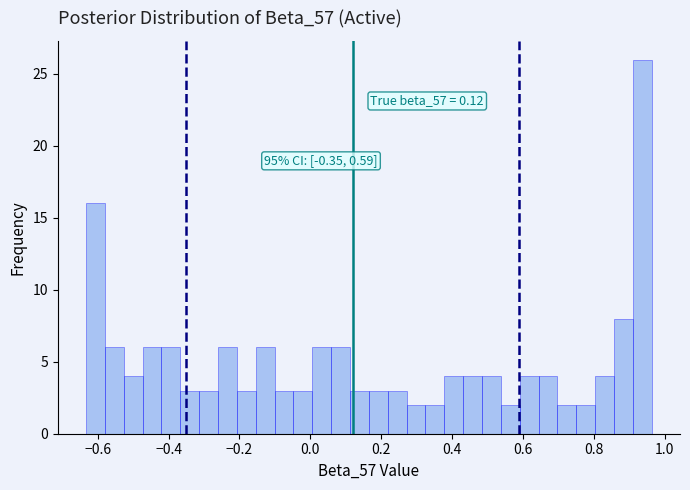

Read against the x-axis, roughly where is the centre of the tallest bar?

0.94